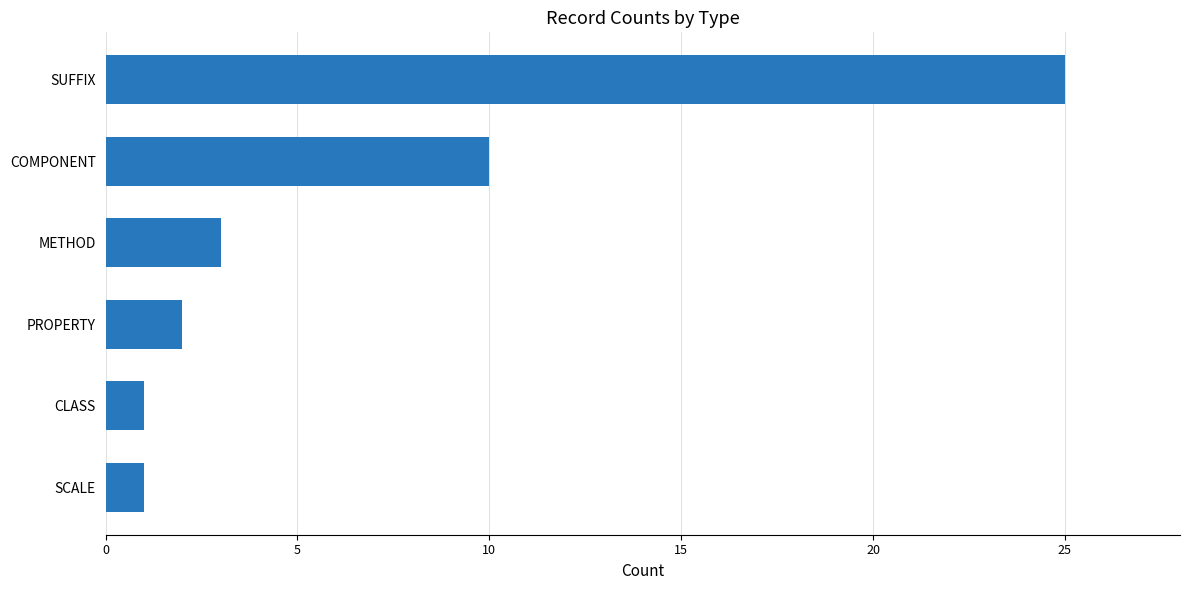

What is the minimum value shown in the chart?

1